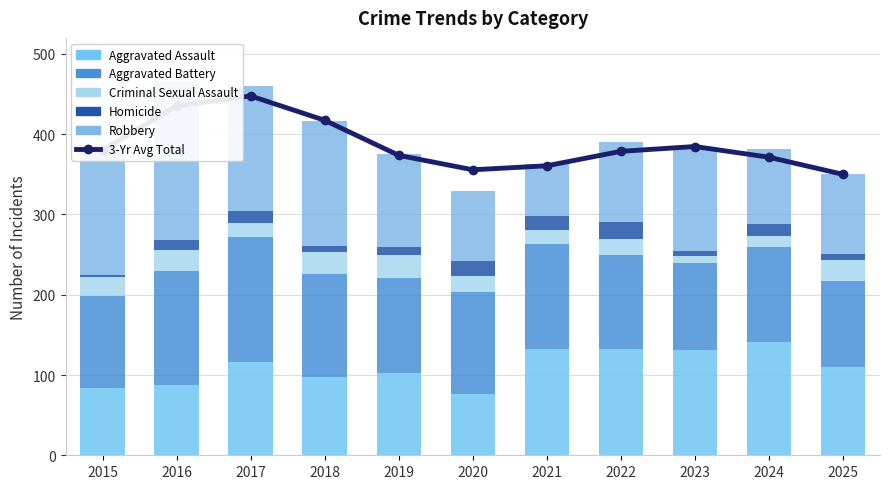

Reading left to right, transcribe all the data shown in this chart.

3-Yr Avg Total: 380.0	435.3	447.7	417.3	373.7	355.7	360.7	378.7	384.7	371.3	350.0
Aggravated Assault: 84.0	88.0	116.0	98.0	102.0	76.0	132.0	133.0	131.0	141.0	110.0
Aggravated Battery: 114.0	142.0	156.0	128.0	119.0	128.0	131.0	116.0	108.0	119.0	107.0
Criminal Sexual Assault: 24.0	26.0	18.0	27.0	29.0	19.0	18.0	20.0	9.0	13.0	26.0
Homicide: 3.0	12.0	14.0	8.0	10.0	19.0	17.0	22.0	7.0	15.0	8.0
Robbery: 155.0	198.0	156.0	156.0	115.0	87.0	65.0	99.0	128.0	93.0	99.0